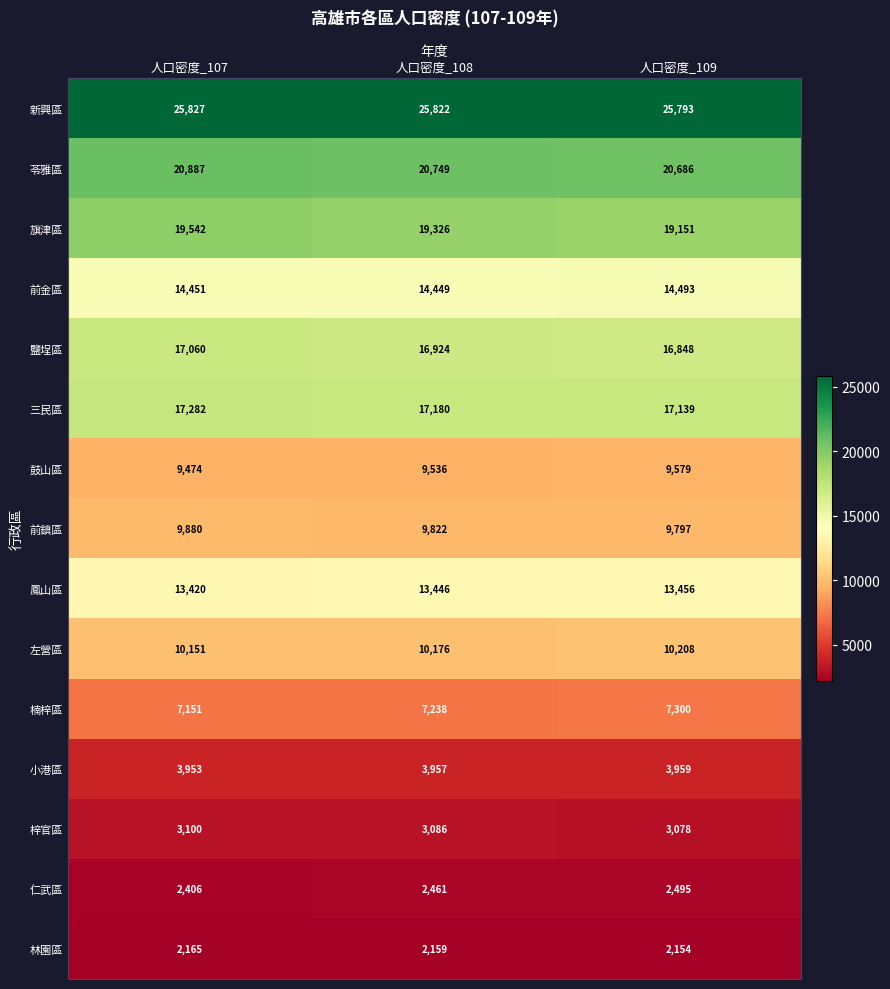

What is the total value across all series at 人口密度_108?

176331